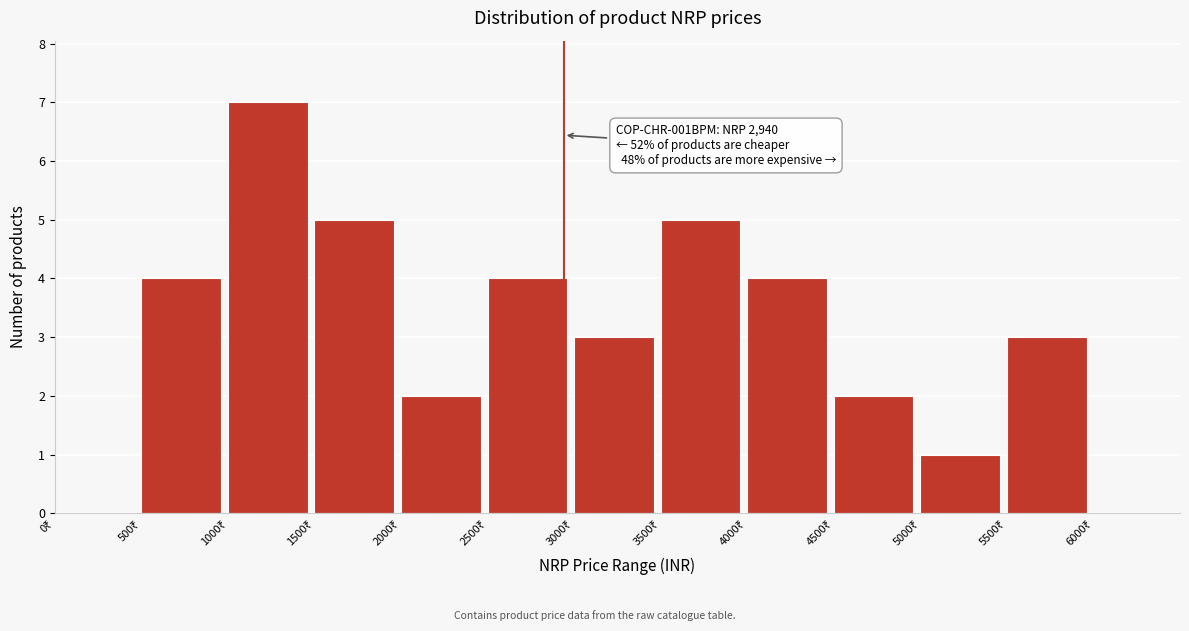

Over which range of the x-axis is the bar tallest?

1000 to 1500